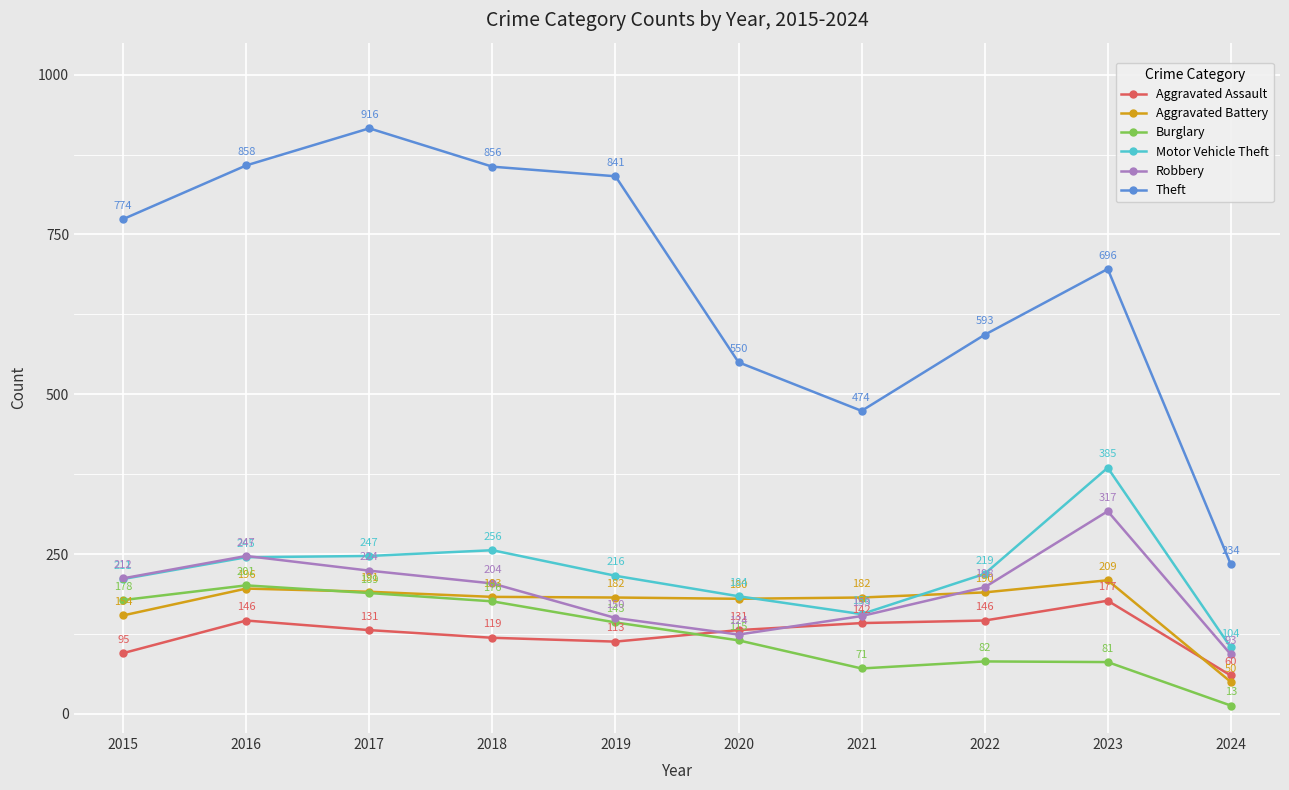

What is the spread (max minus min) of values at 2018?

737